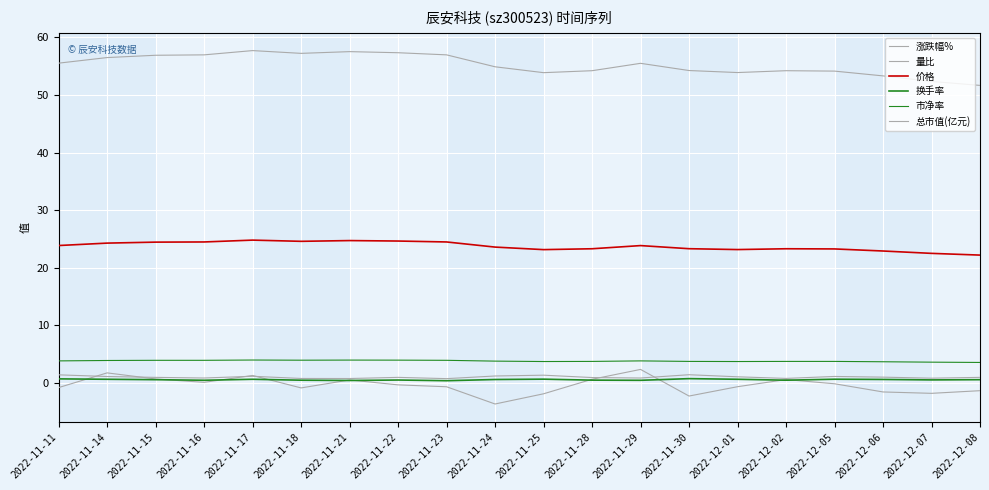

How many lines are shown in the chart?

6